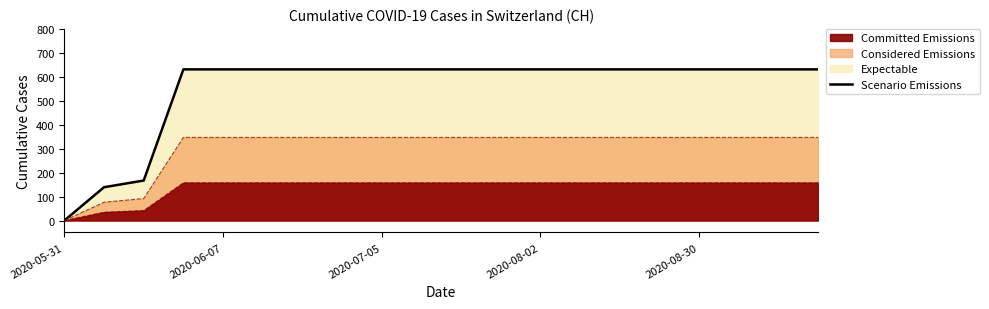

What is the label of the 18th point from the right?

2020-07-05